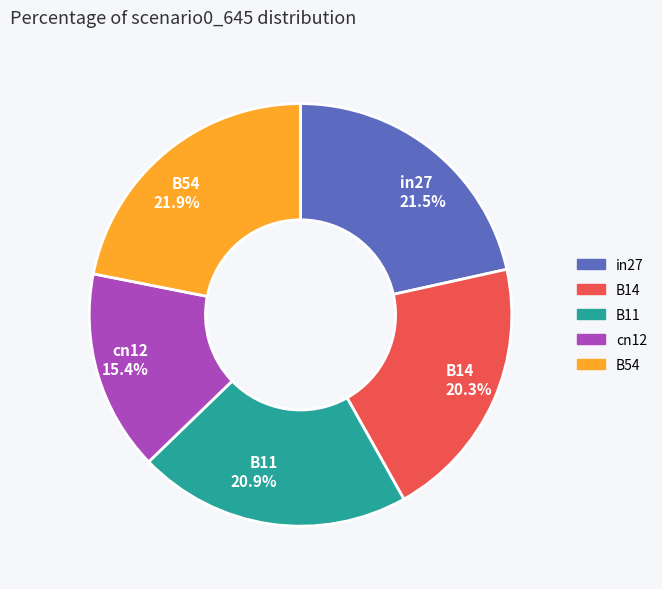

How much of the chart is everything except B14?

79.7%